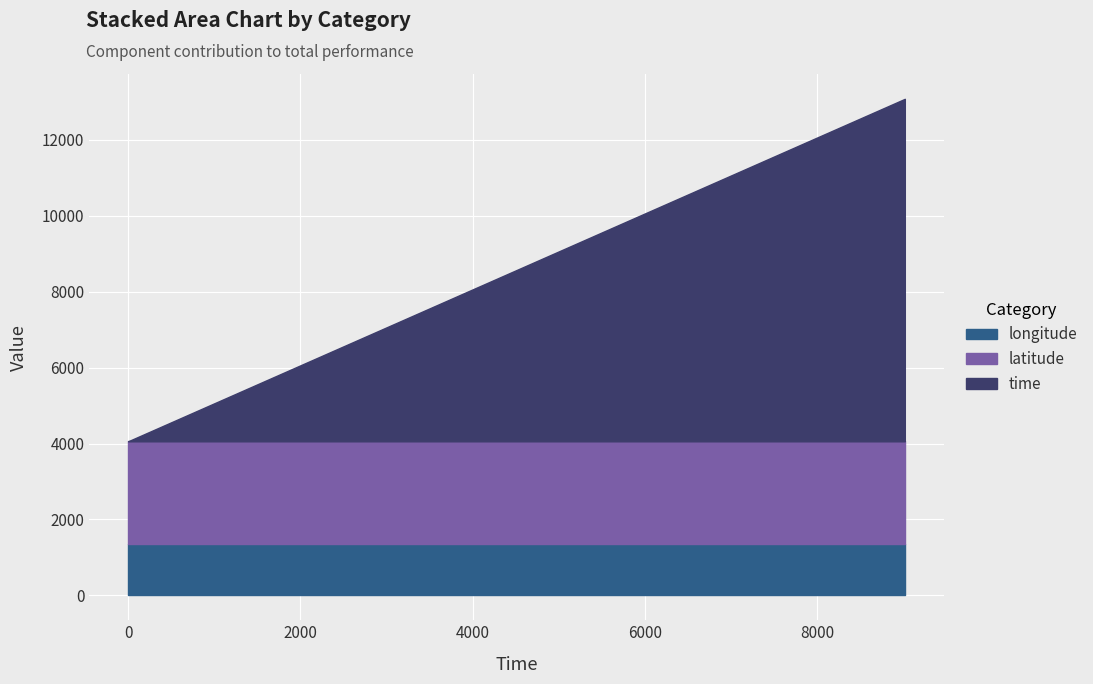

What is the highest value of the longitude series?

1352.7